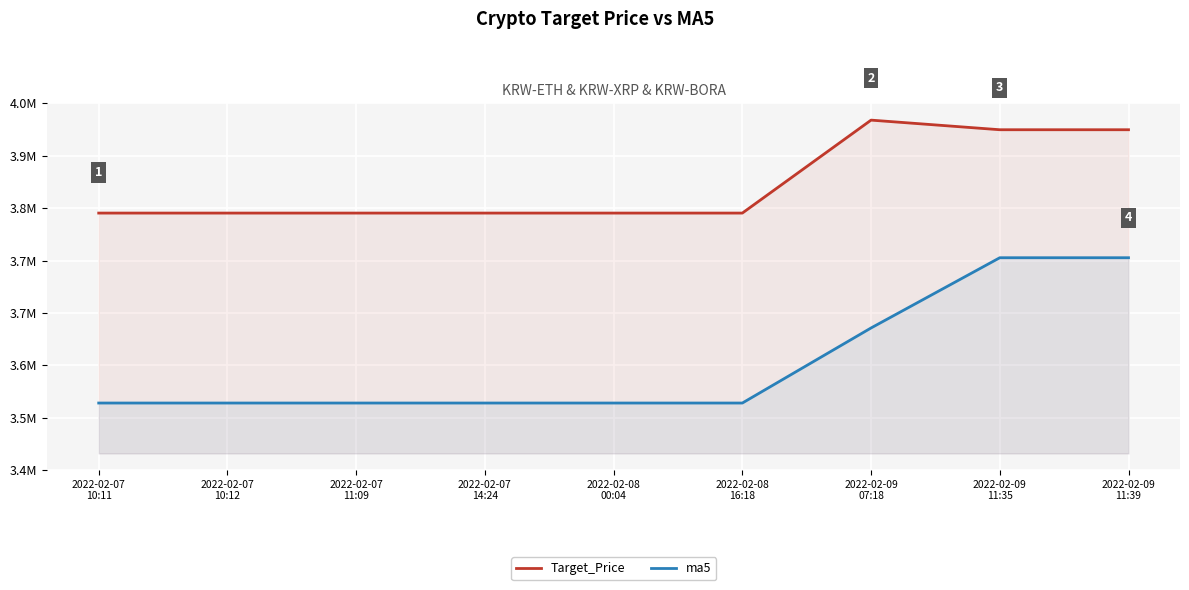

The ma5 series shows 3537800 at 2022-02-07
10:12. True or false?

True